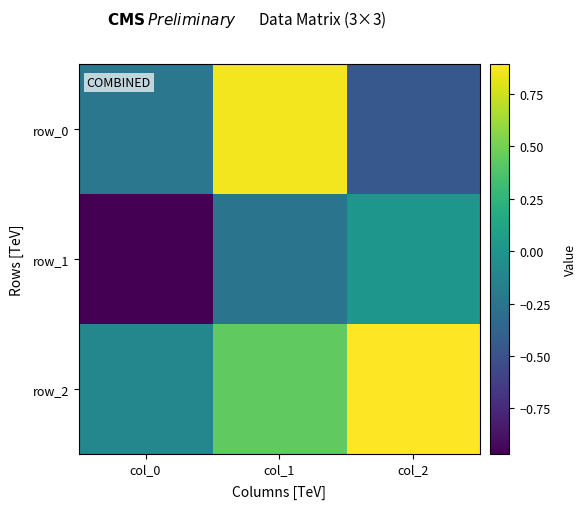

Reading right to left, what are all the values shown in this chart?

row_0: -0.5	0.9	-0.2
row_1: 0.0	-0.3	-1.0
row_2: 0.9	0.4	-0.1